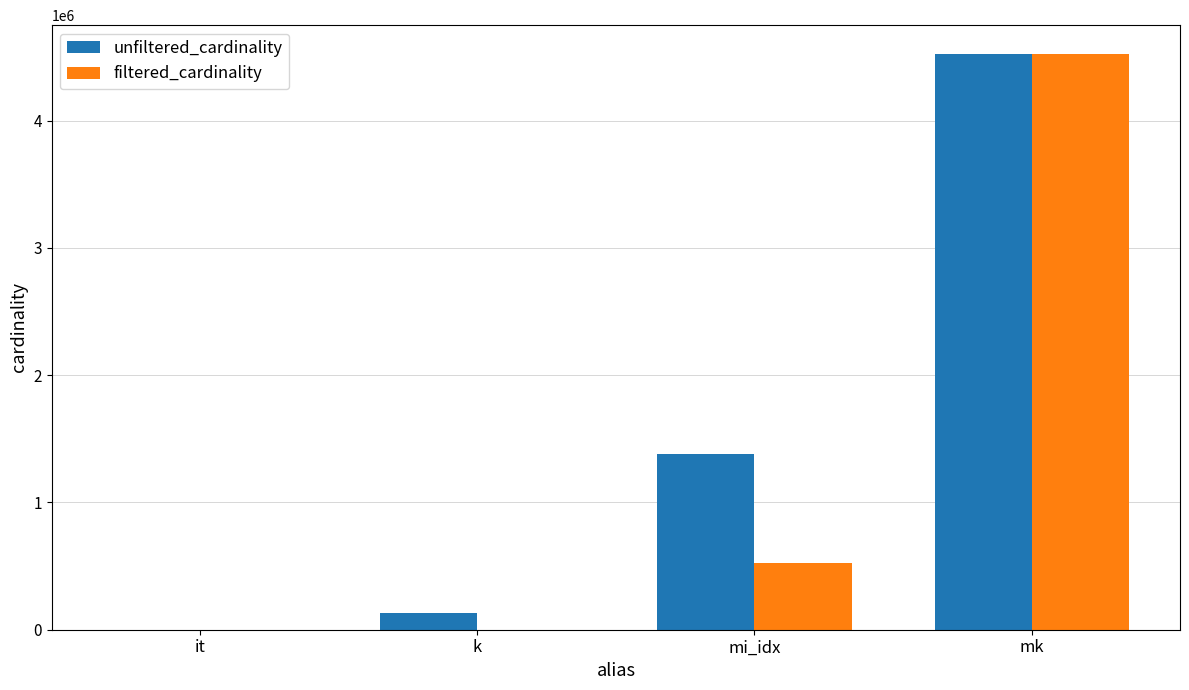

True or false: filtered_cardinality has a value of 1217894 at mk.

False